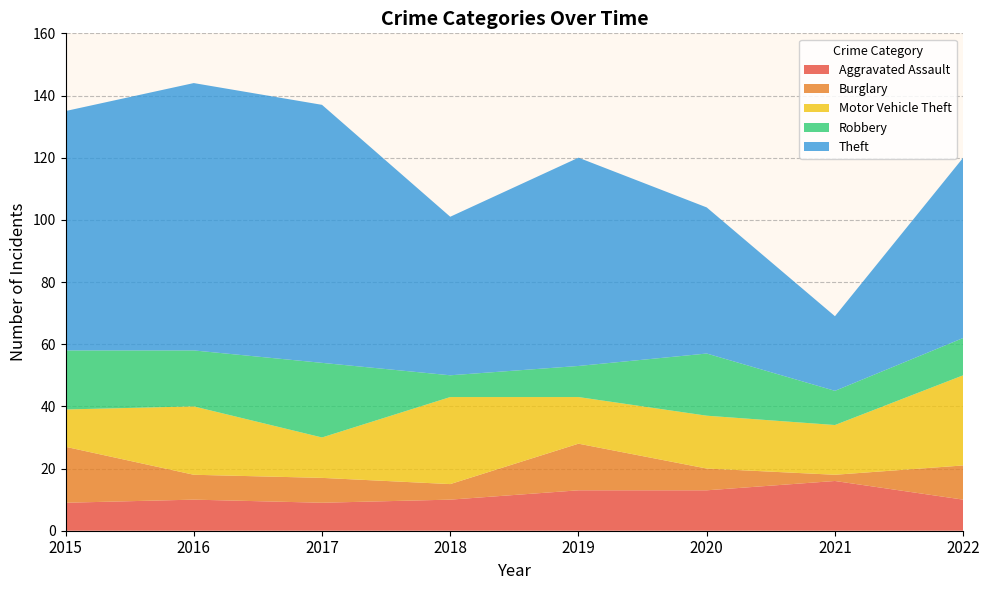

Reading right to left, extract all data points from this chart.

Aggravated Assault: 2022=10	2021=16	2020=13	2019=13	2018=10	2017=9	2016=10	2015=9
Burglary: 2022=11	2021=2	2020=7	2019=15	2018=5	2017=8	2016=8	2015=18
Motor Vehicle Theft: 2022=29	2021=16	2020=17	2019=15	2018=28	2017=13	2016=22	2015=12
Robbery: 2022=12	2021=11	2020=20	2019=10	2018=7	2017=24	2016=18	2015=19
Theft: 2022=58	2021=24	2020=47	2019=67	2018=51	2017=83	2016=86	2015=77